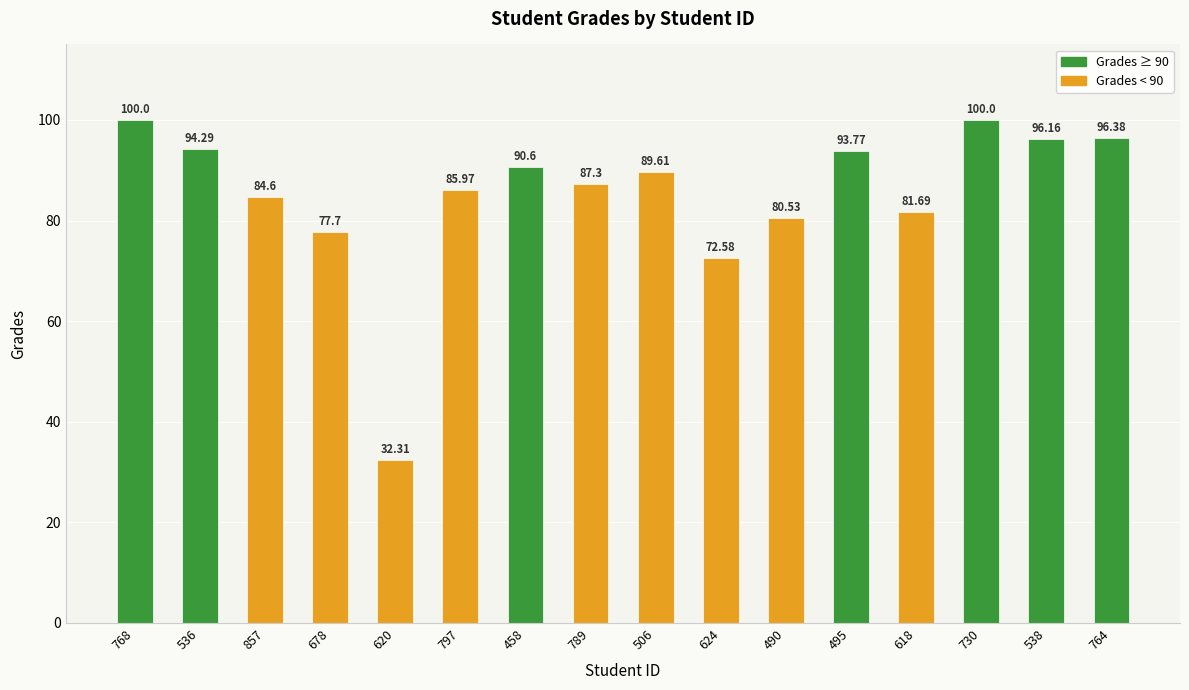

List the labels in order of value, smallest first.

620, 624, 678, 490, 618, 857, 797, 789, 506, 458, 495, 536, 538, 764, 768, 730